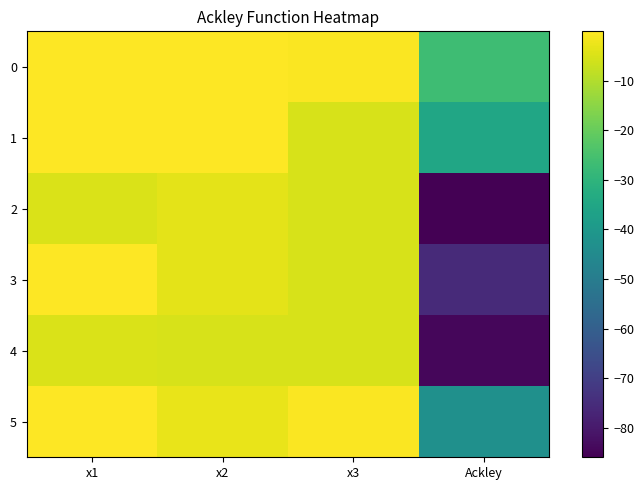

Reading left to right, transcribe all the data shown in this chart.

0: x1=-0.1	x2=-0.2	x3=-0.5	Ackley=-26.9
1: x1=-0.1	x2=-0.2	x3=-5.1	Ackley=-35.2
2: x1=-4.9	x2=-3.5	x3=-5.1	Ackley=-85.9
3: x1=-0.3	x2=-3.5	x3=-5.1	Ackley=-75.6
4: x1=-5.1	x2=-5.1	x3=-5.1	Ackley=-84.6
5: x1=-0.3	x2=-3.0	x3=-0.5	Ackley=-43.0